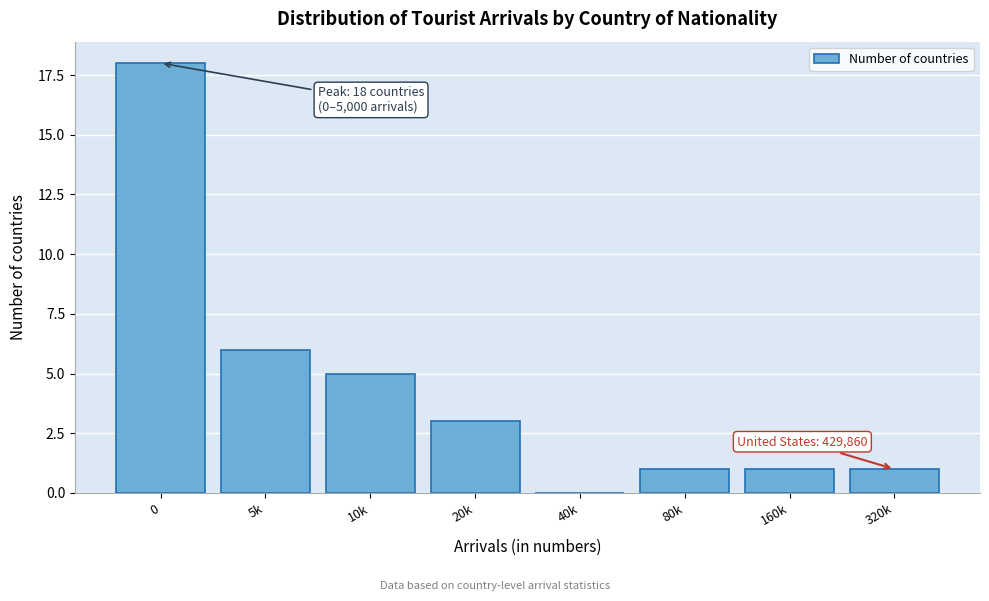

Reading left to right, transcribe all the data shown in this chart.

0=18	5k=6	10k=5	20k=3	40k=0	80k=1	160k=1	320k=1